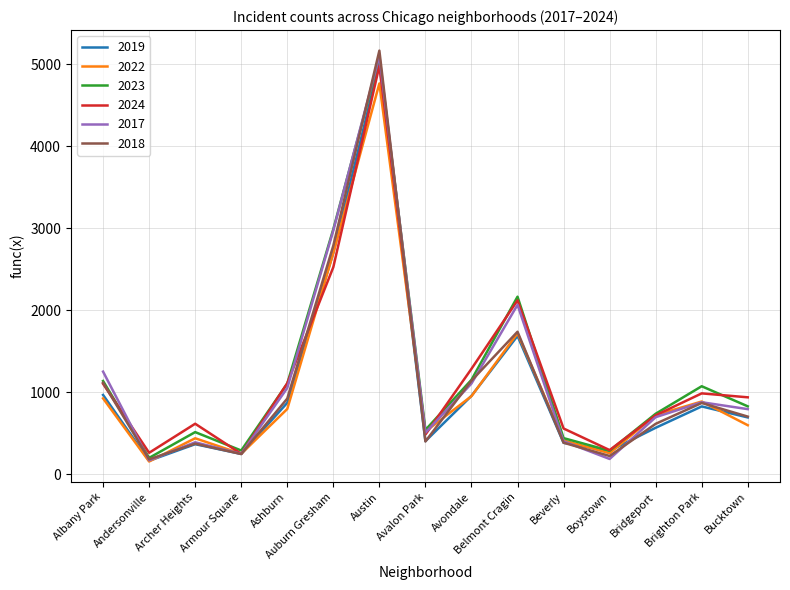

At which category is the sum across all series the highest?

Austin